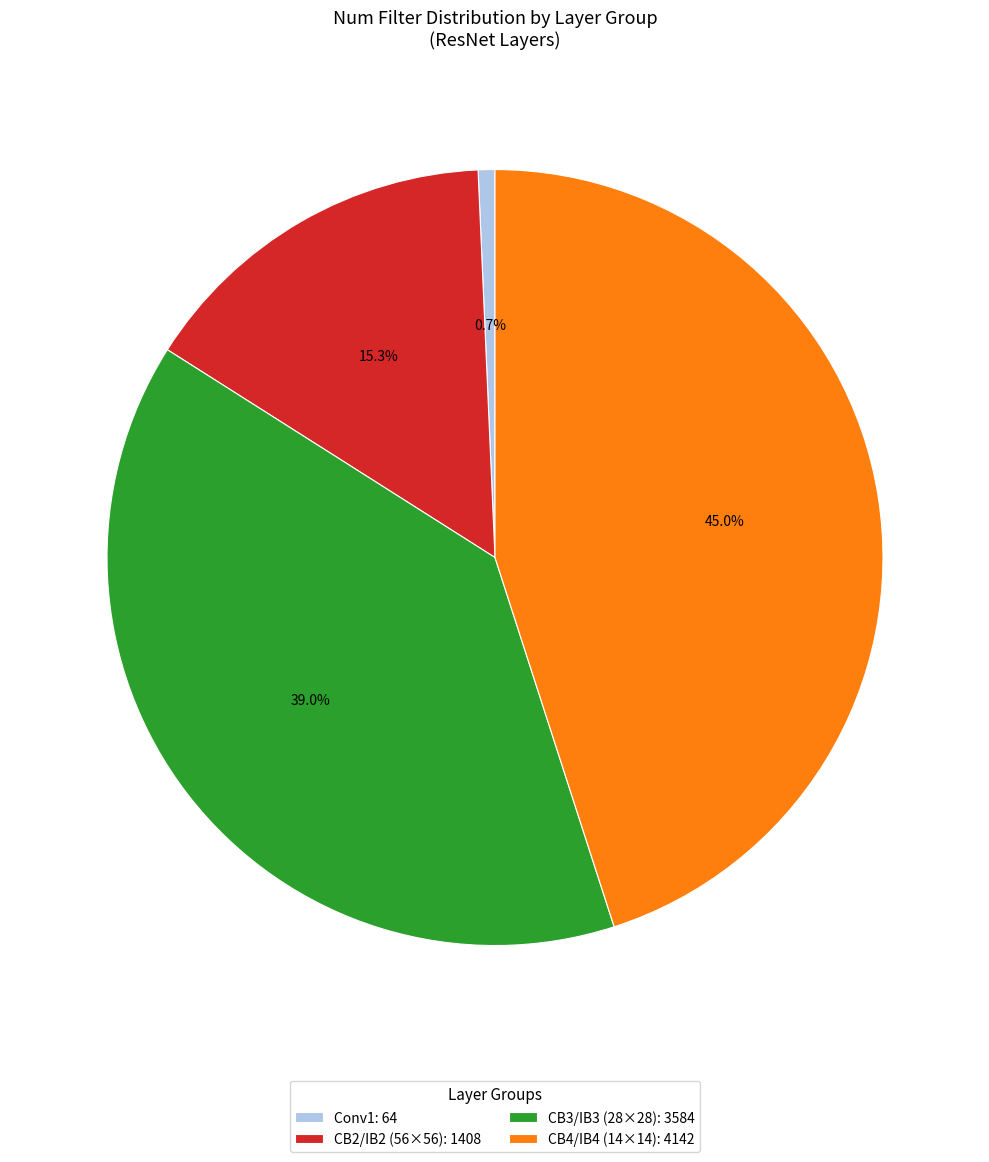

What is the ratio of the value at CB4/IB4 (14×14): 4142 to the value at CB3/IB3 (28×28): 3584?

1.2